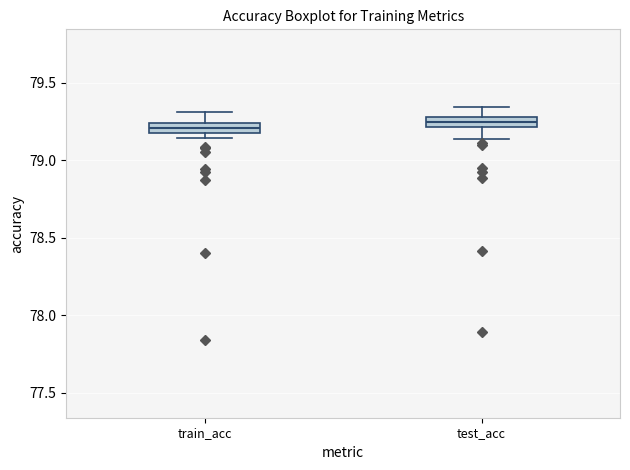

Where is the upper edge of the box for test_acc on the y-axis? The values are not printed on the chart, so give them approximately, as read against the axis.

79.30